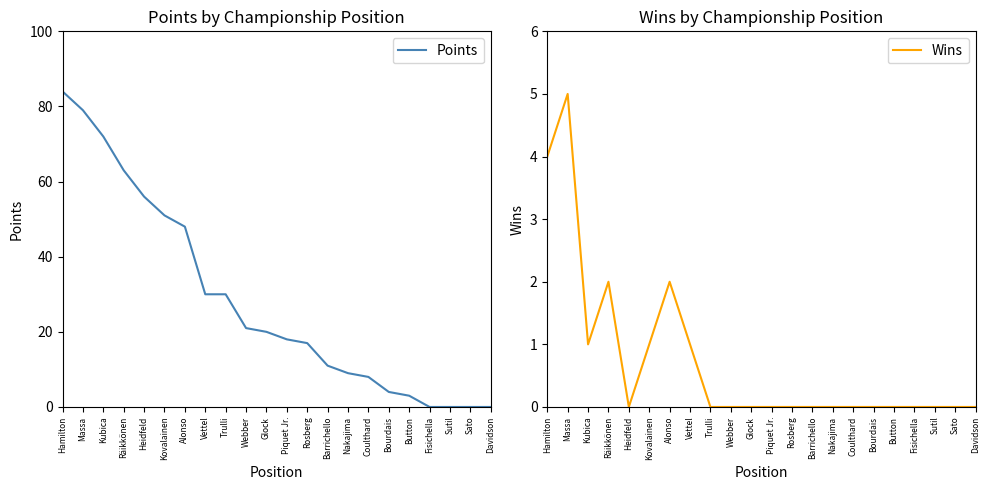

What position from the left is Räikkönen?

4